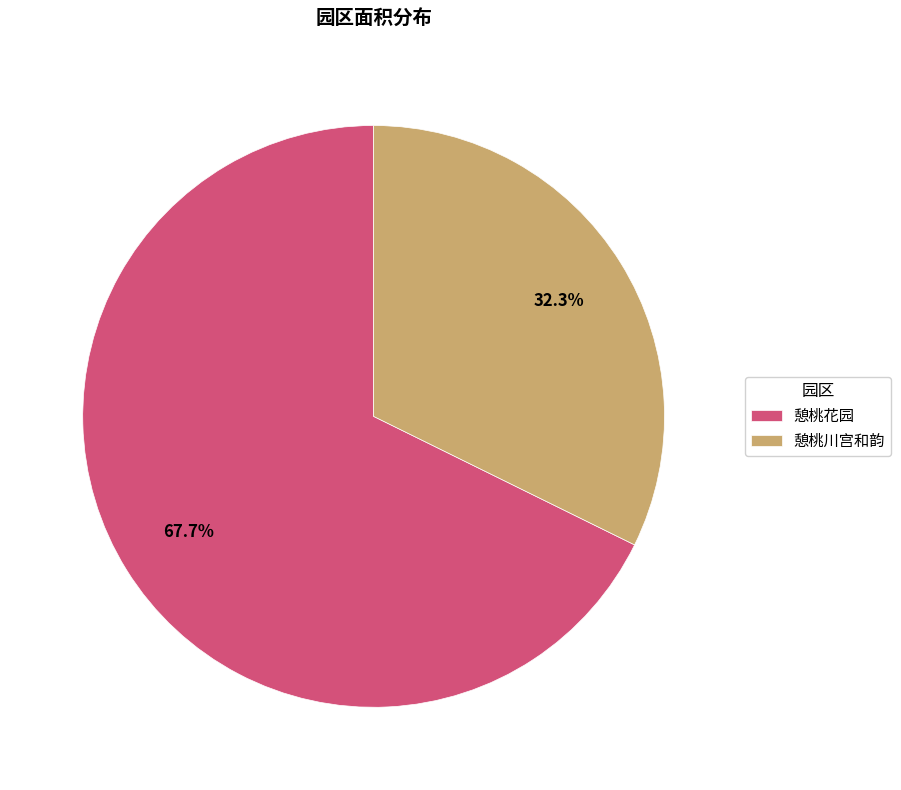

Which has a higher value, 憩桃花园 or 憩桃川宫和韵?

憩桃花园